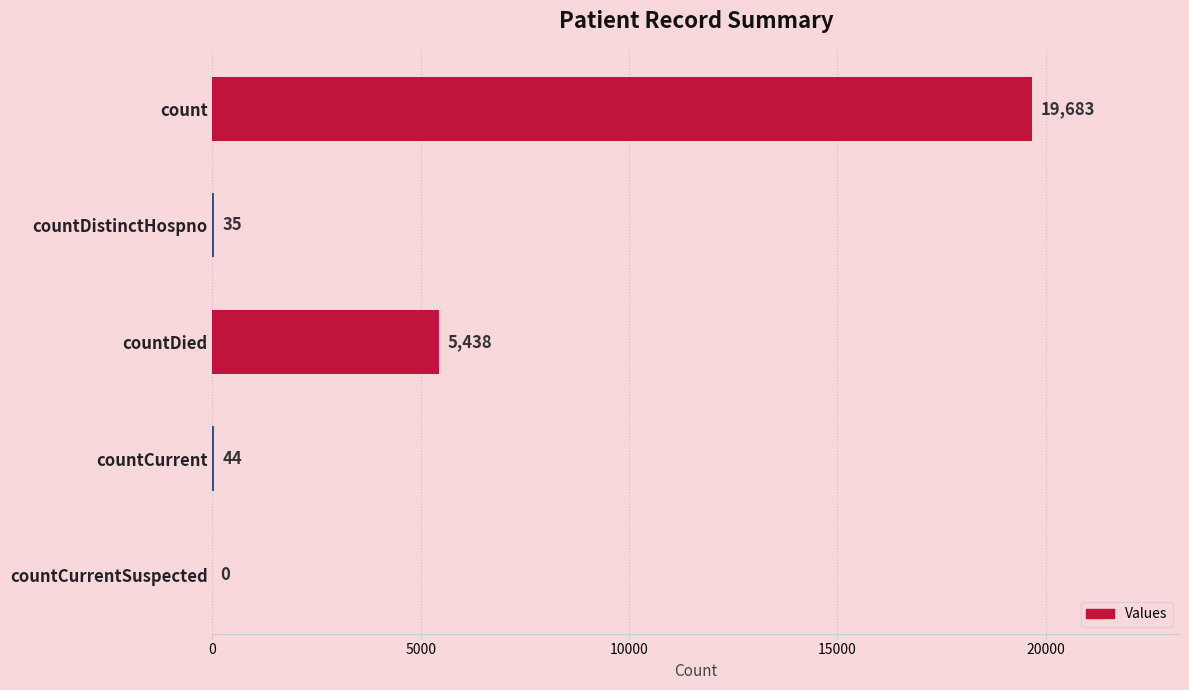

The value at countCurrentSuspected is 9062. True or false?

False